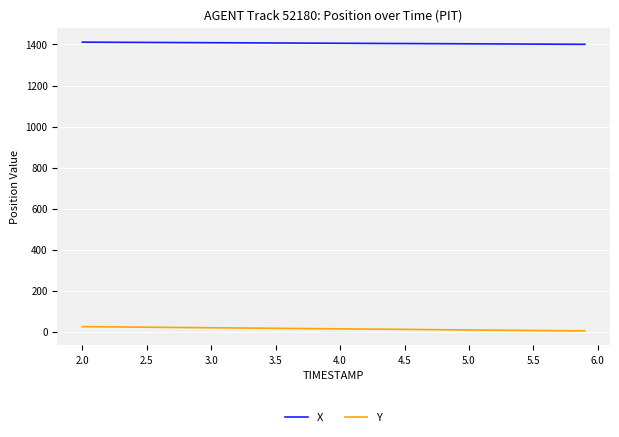

Which series has the widest spread of values?

Y